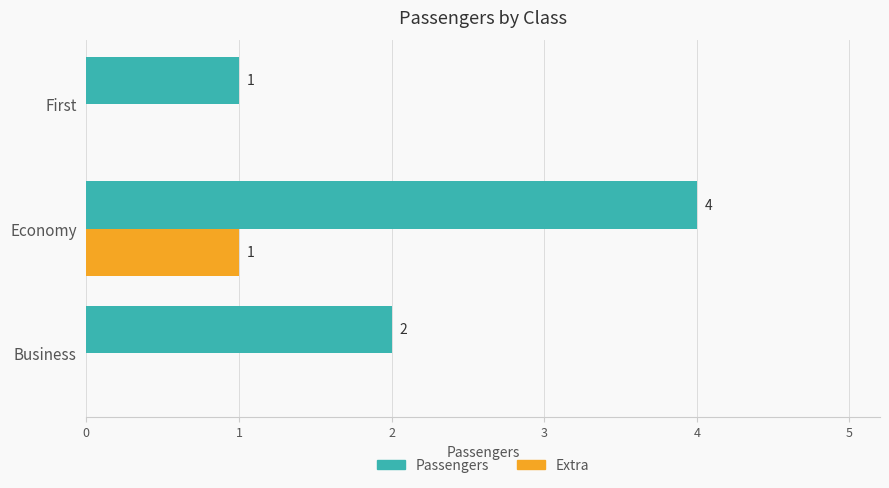

How many Extra values are between 0 and 1?

3